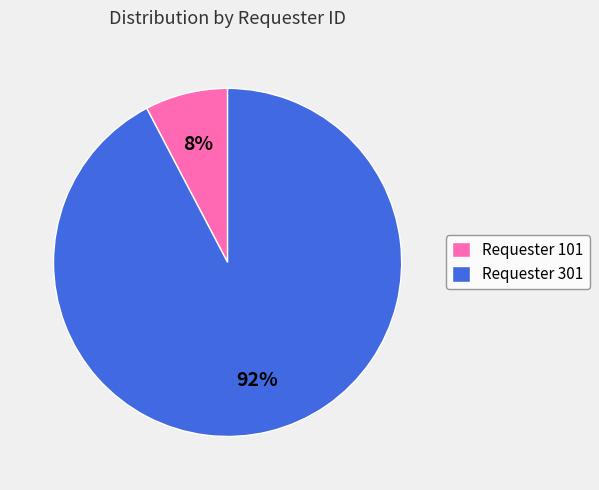

Does any single category account for the majority?

Yes